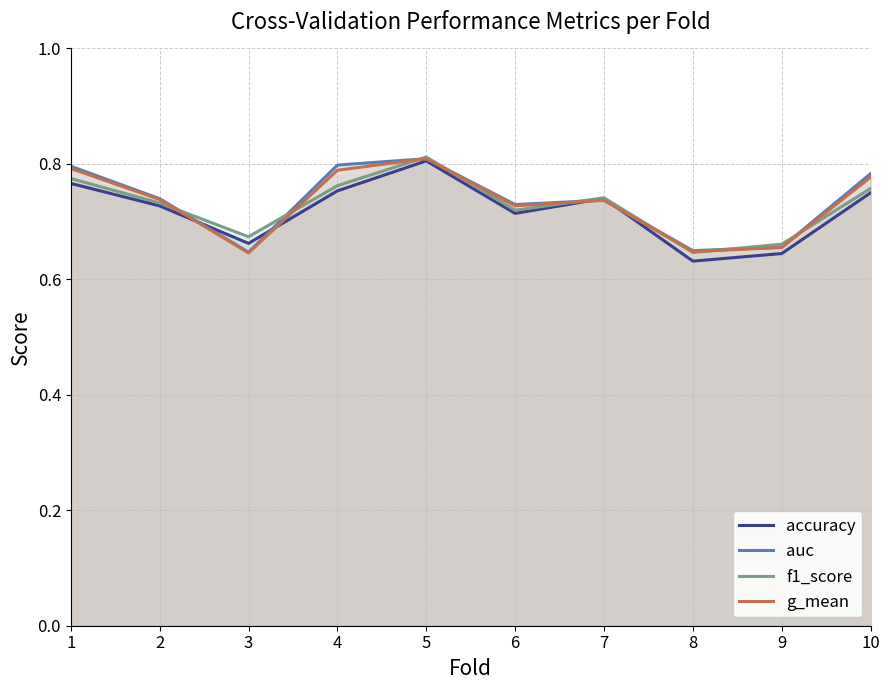

In accuracy, how many points are lower than both neighbors (excluding endpoints)?

3